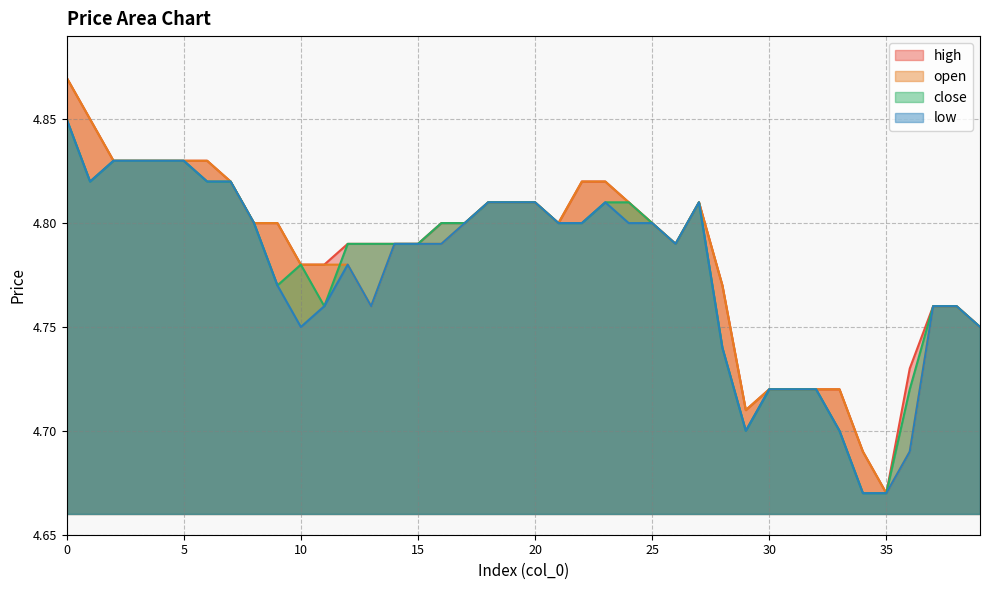

What is the sum of the close values at 8 and 7?

9.6